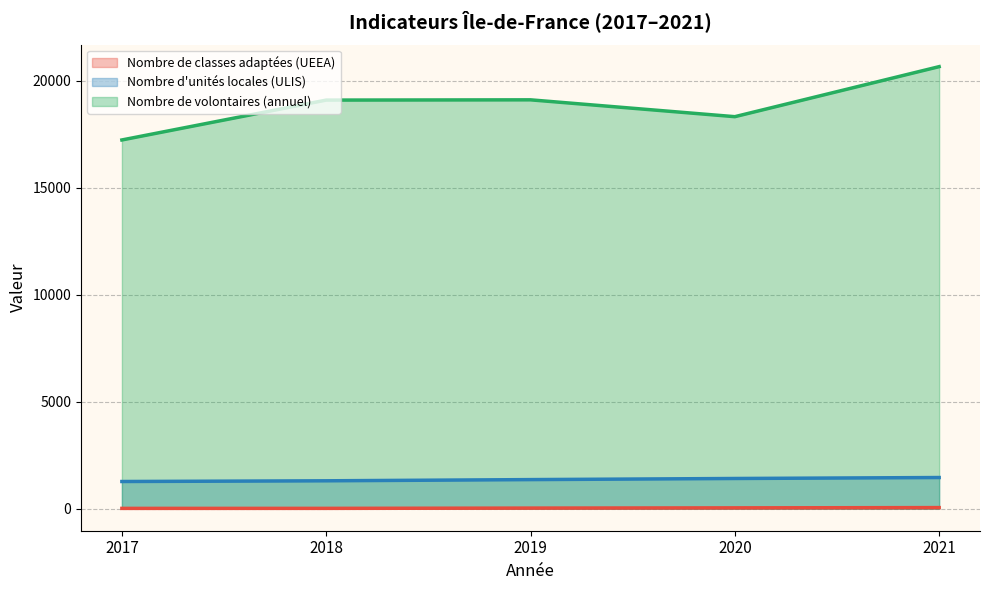

Which category has the highest value across all series?

2021